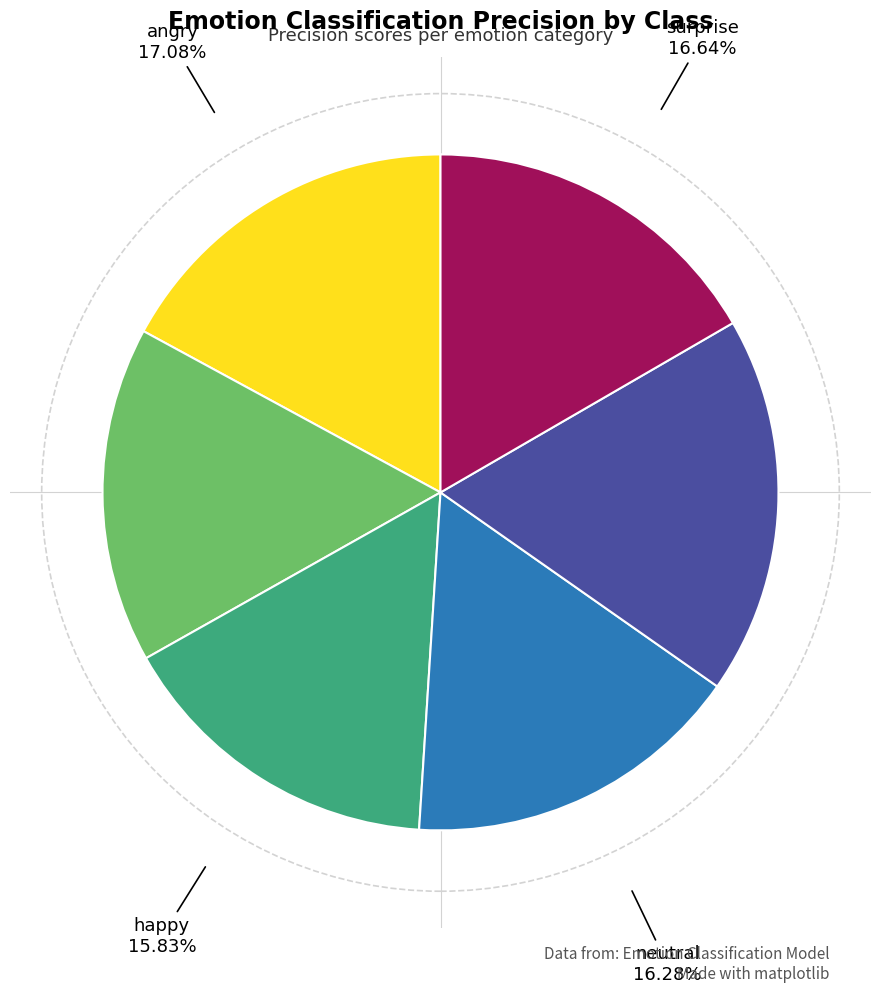

Is there any slice that represents more than half of the pie?

No